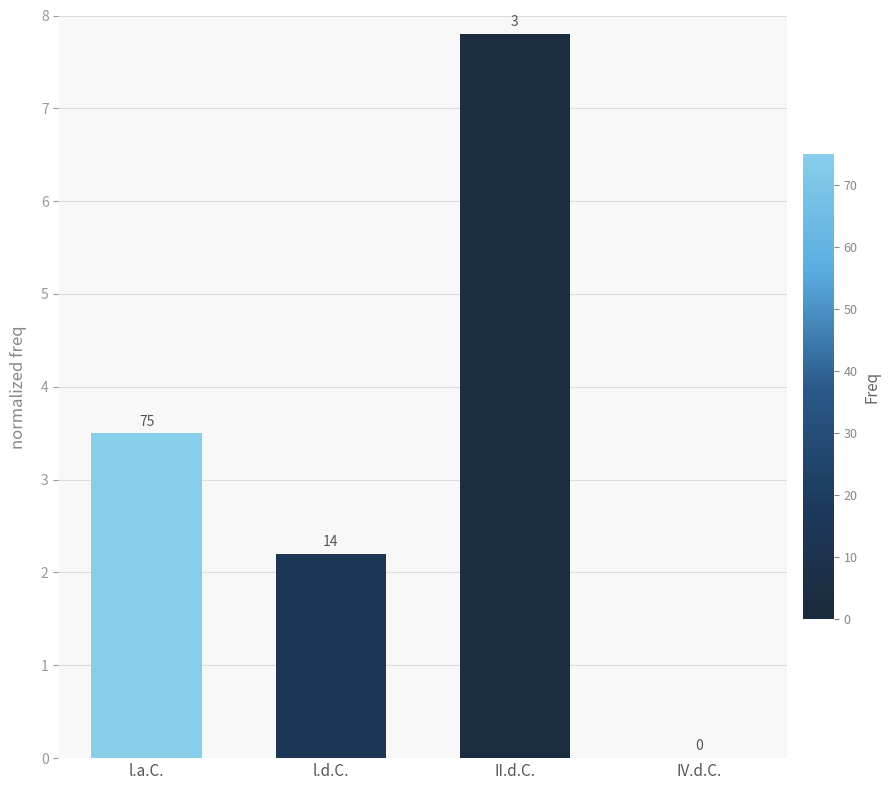

How many data points does each series have?

4